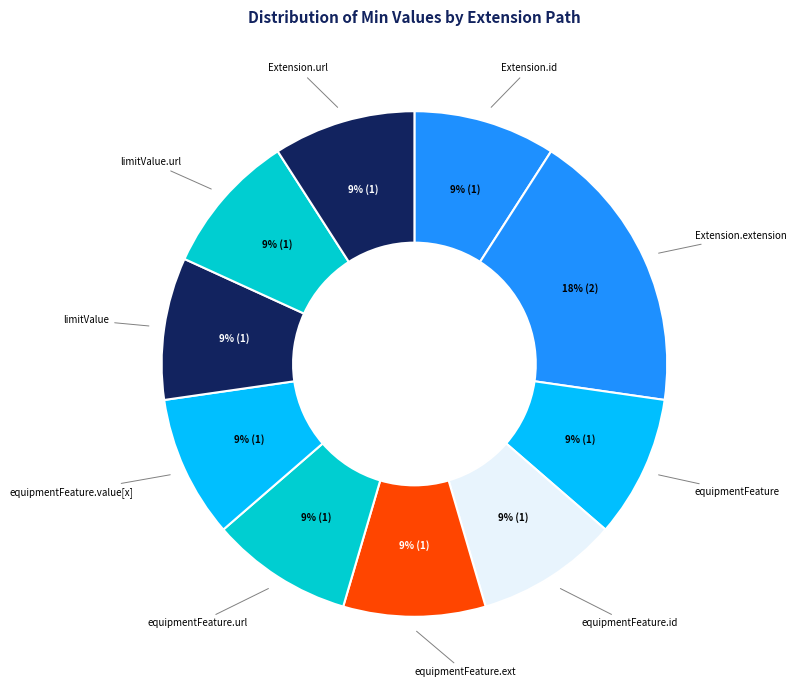

Count the number of slices in the pie.

10